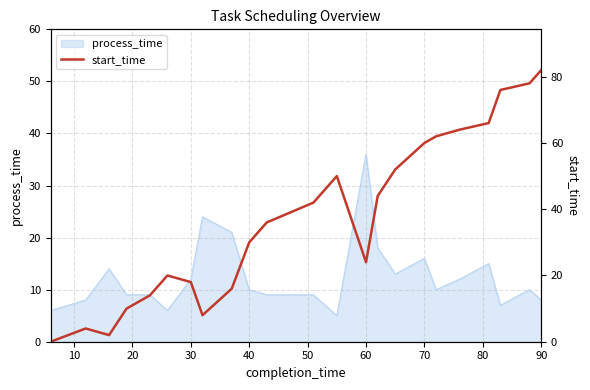

At which label does process_time reach its peak?

60